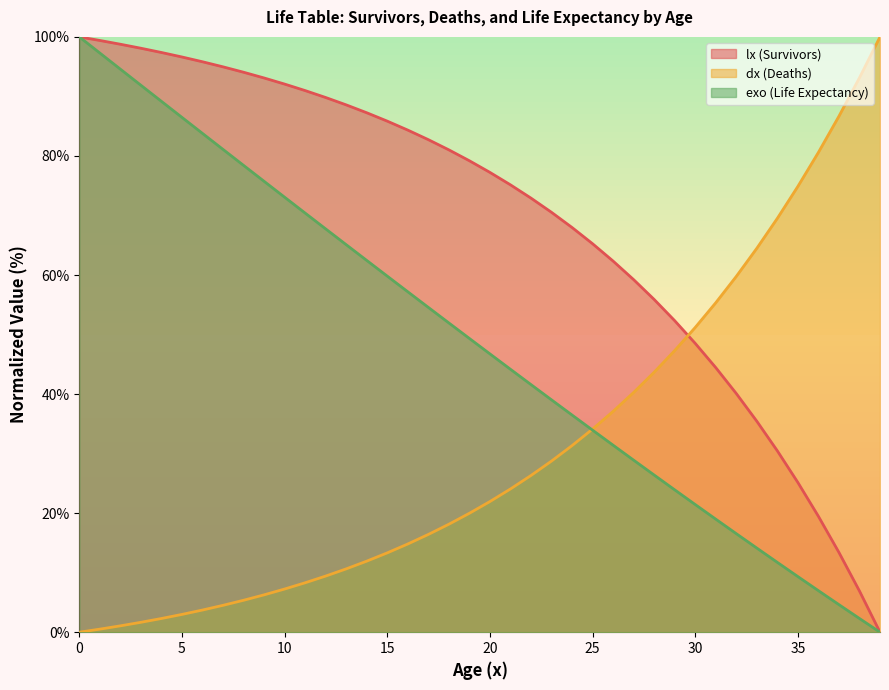

The dx series shows 9.4 at 12. True or false?

True